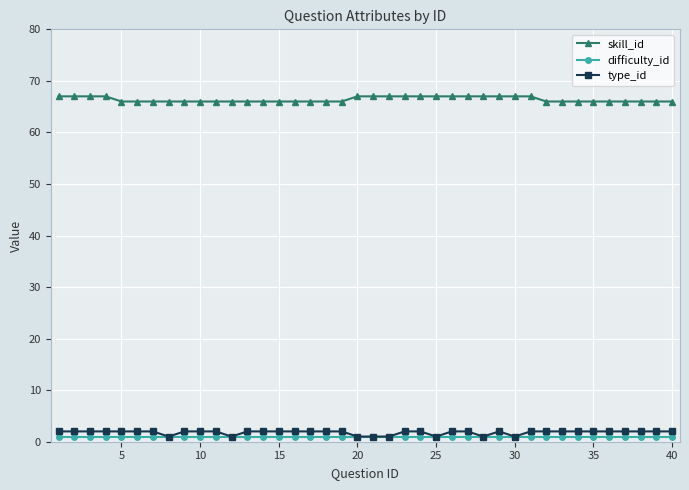

True or false: skill_id and difficulty_id cross at least once.

False